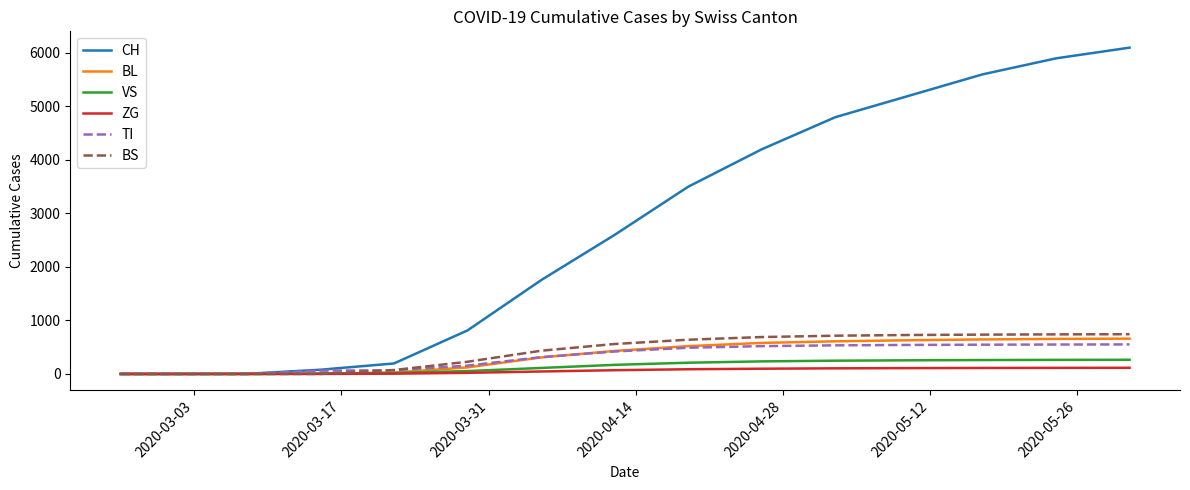

What is the maximum value shown in the chart?

6100